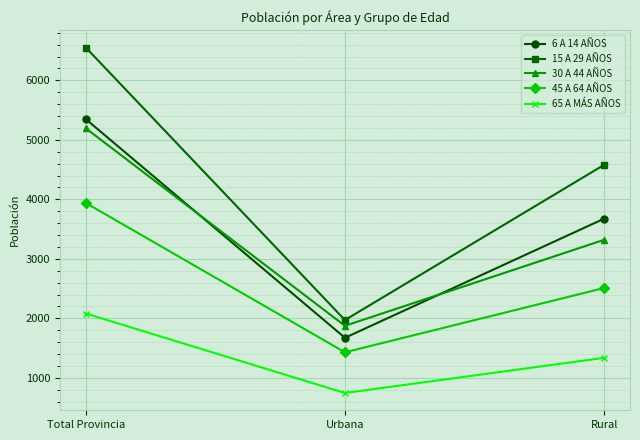

How many data points in 65 A MÁS AÑOS are less than 1336?

1